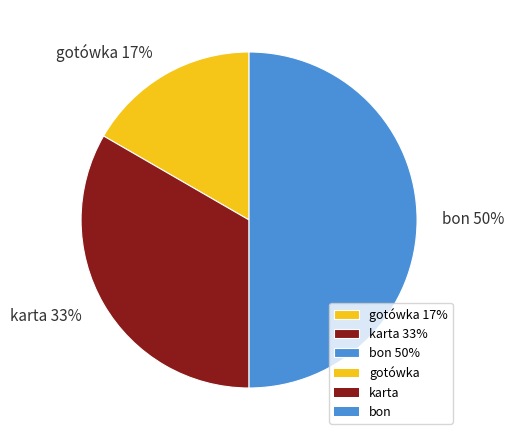

True or false: gotówka accounts for 23% of the total.

False